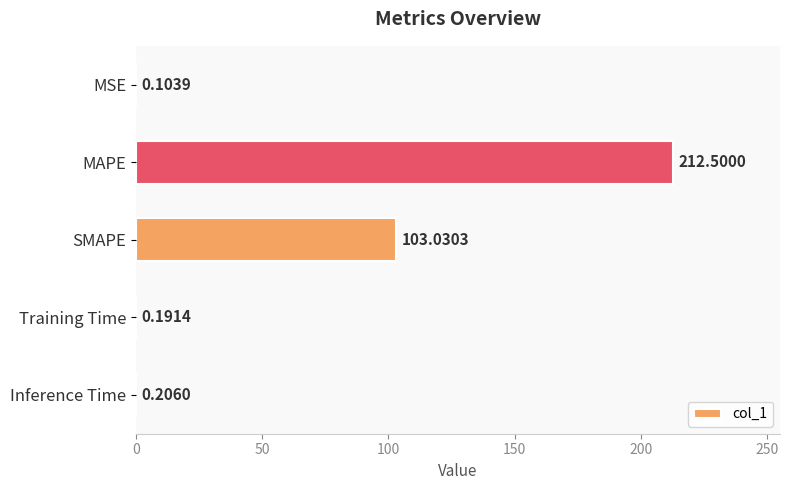

What is the sum of all values?

316.0